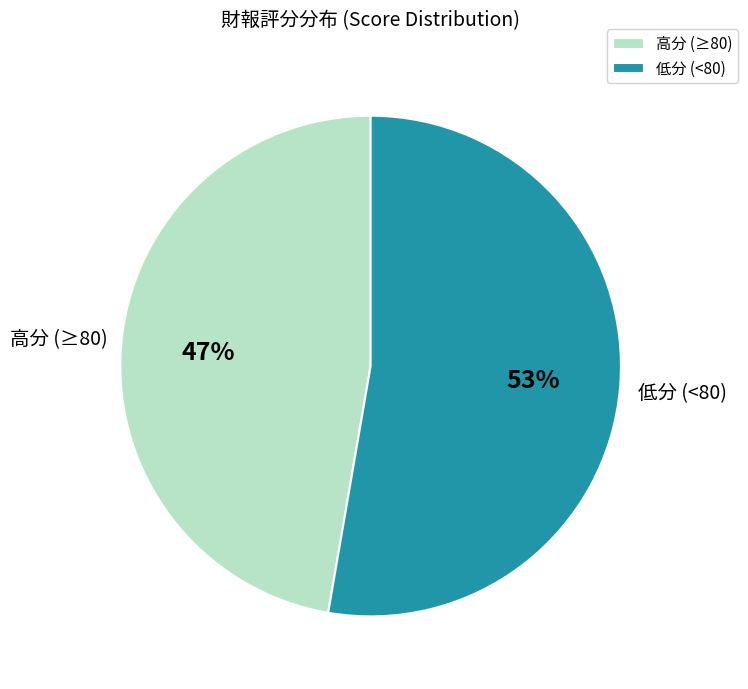

Which has a higher value, 高分 (≥80) or 低分 (<80)?

低分 (<80)